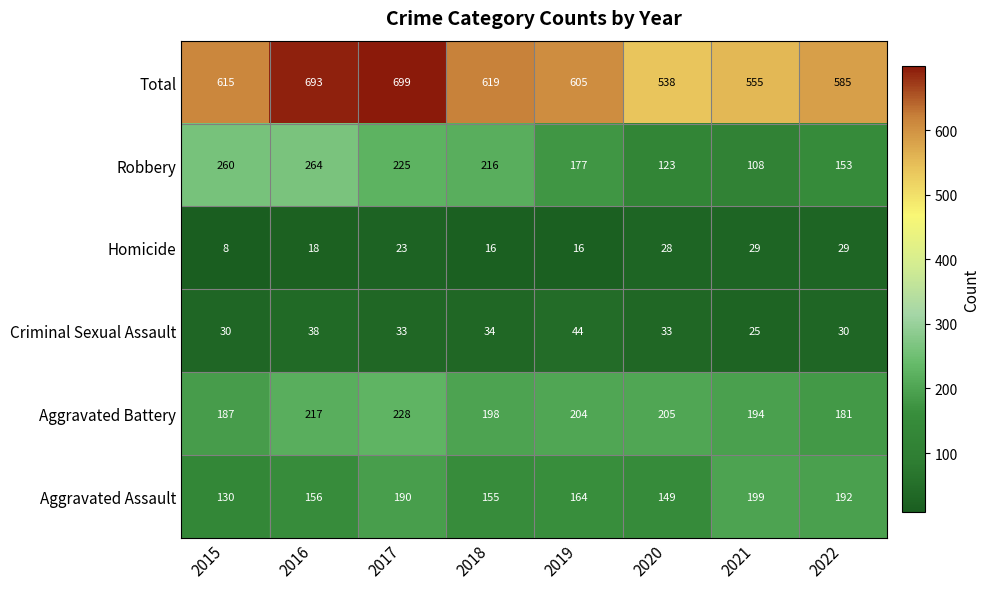

What is the average value of the Aggravated Assault series?

167